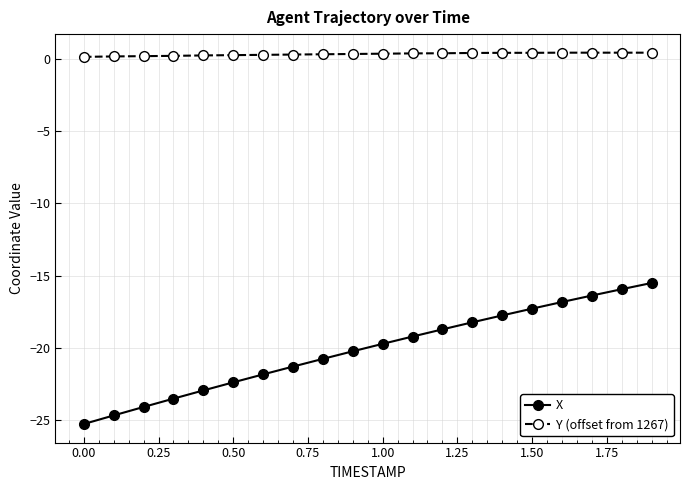

Which series has the largest total across all categories?

Y (offset from 1267)